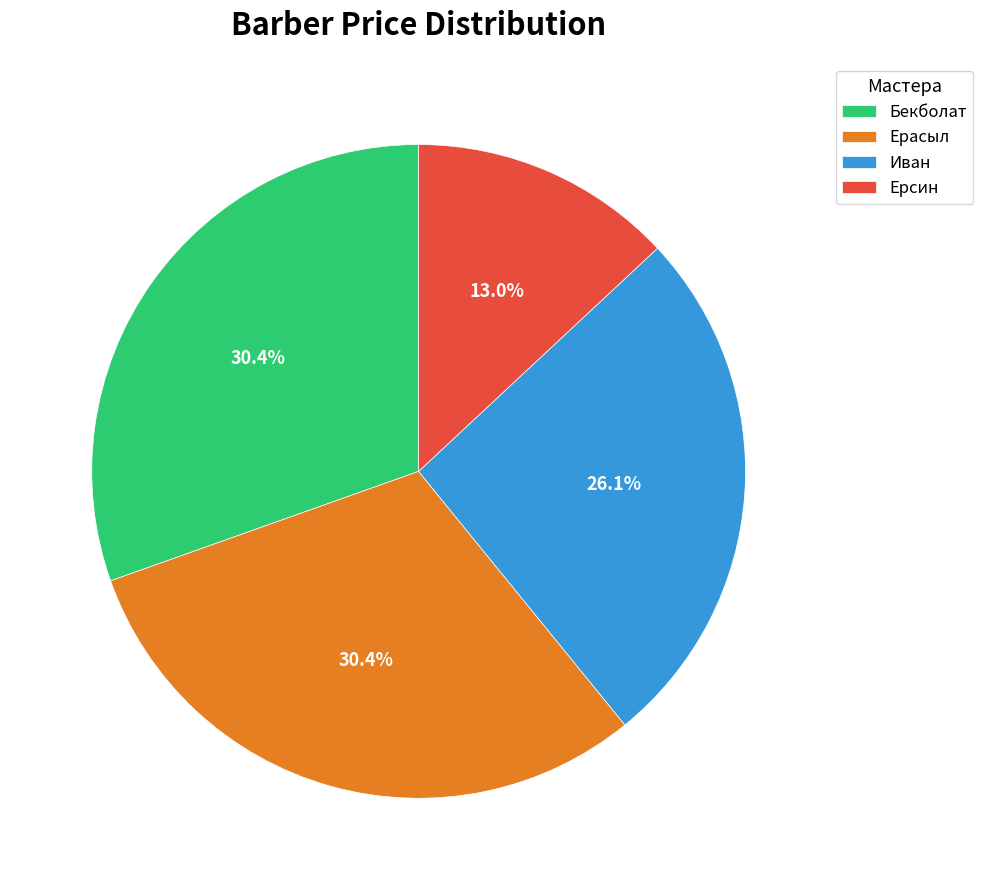

The Ерасыл slice represents 23% of the pie. True or false?

False